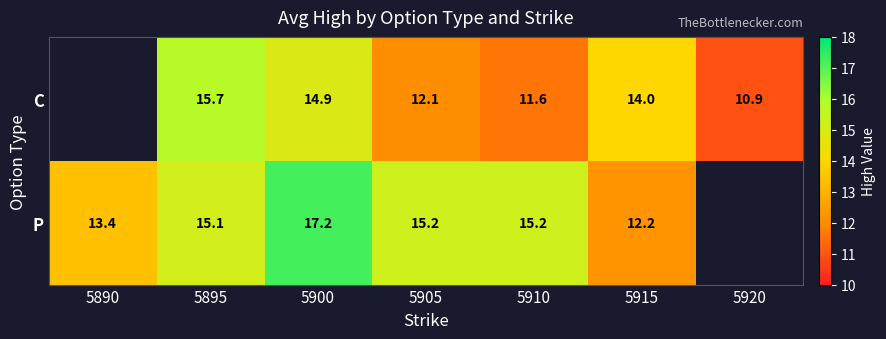

The C series shows 20.4 at 5915. True or false?

False